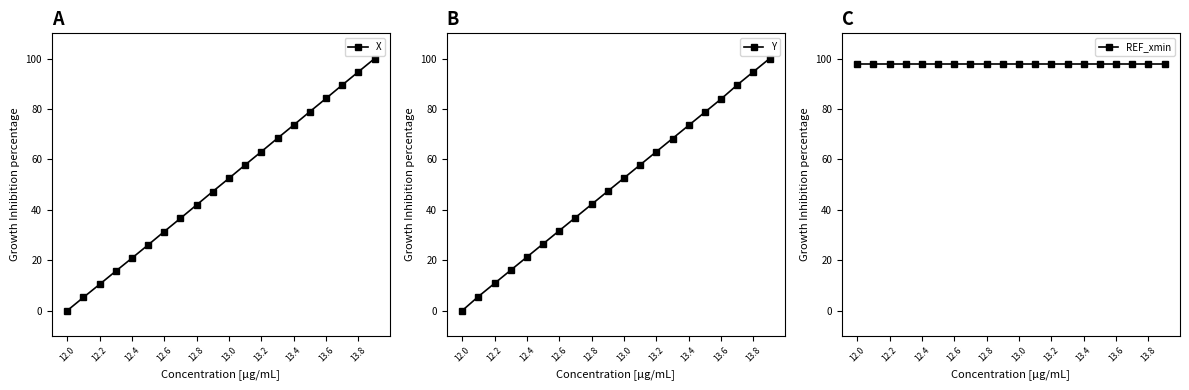

True or false: X has a value of 29.1 at 13.0.

False